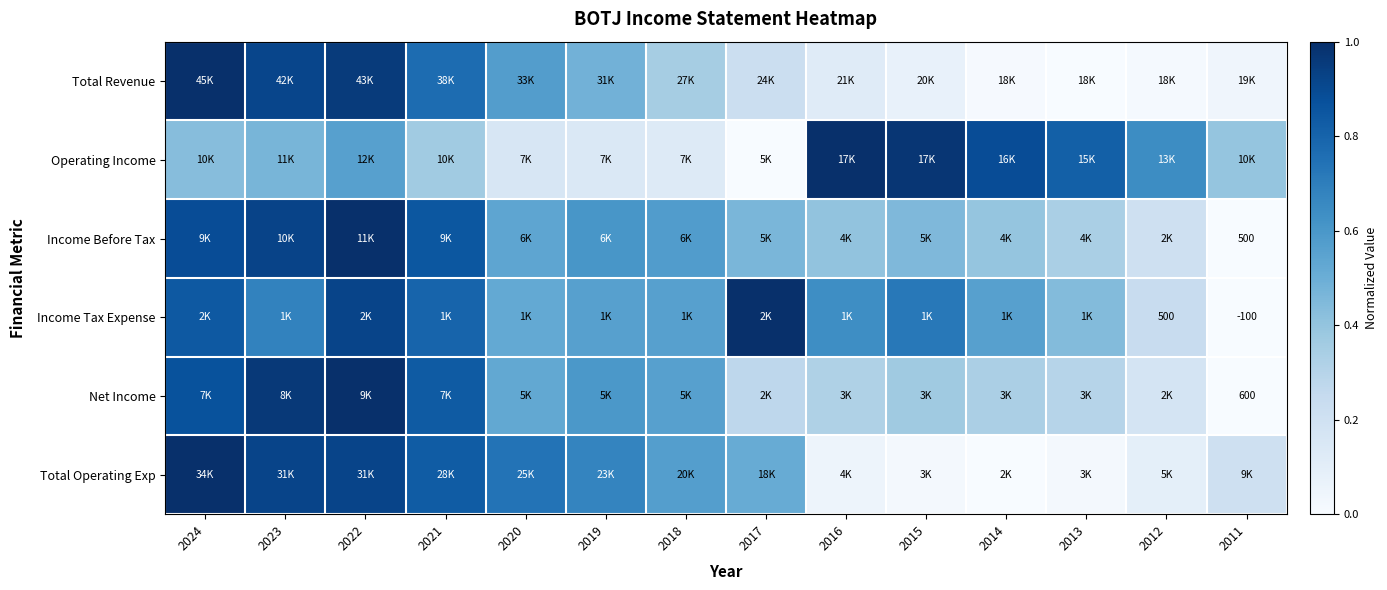

The Total Operating Exp series shows 0.7 at 2017. True or false?

False